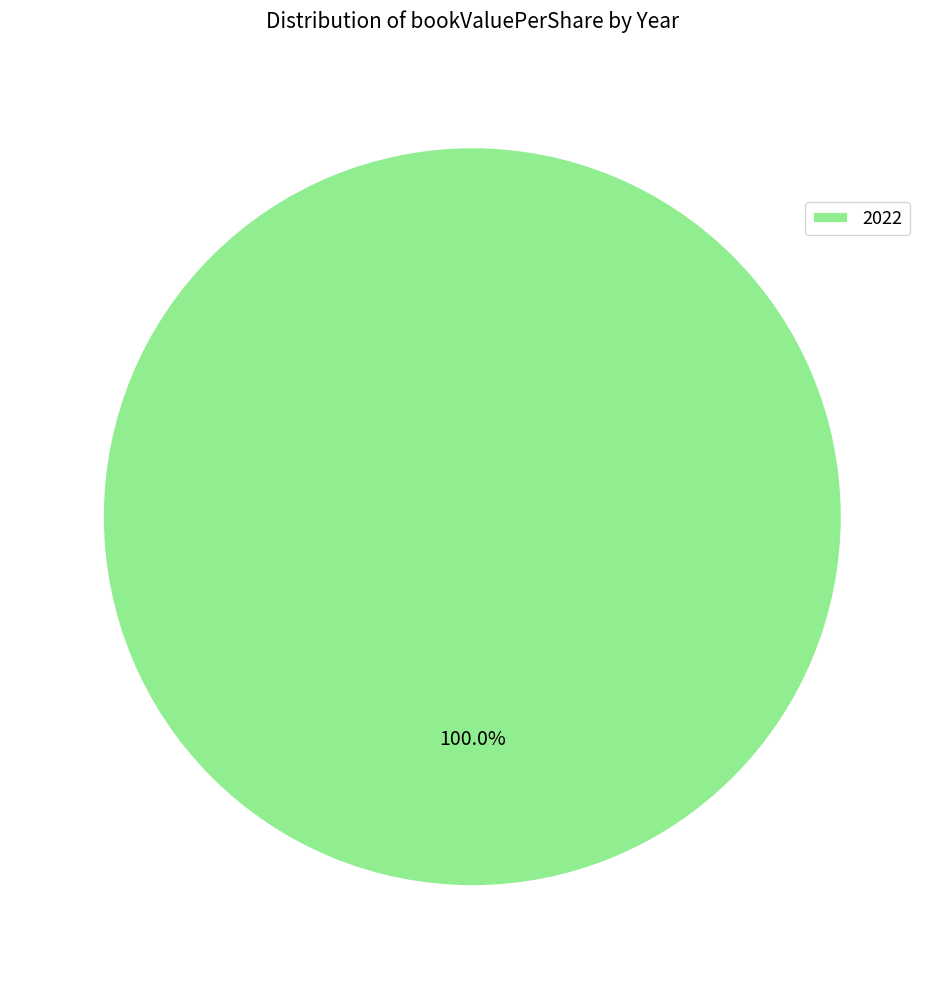

Does 2022 account for over 50% of the chart?

Yes